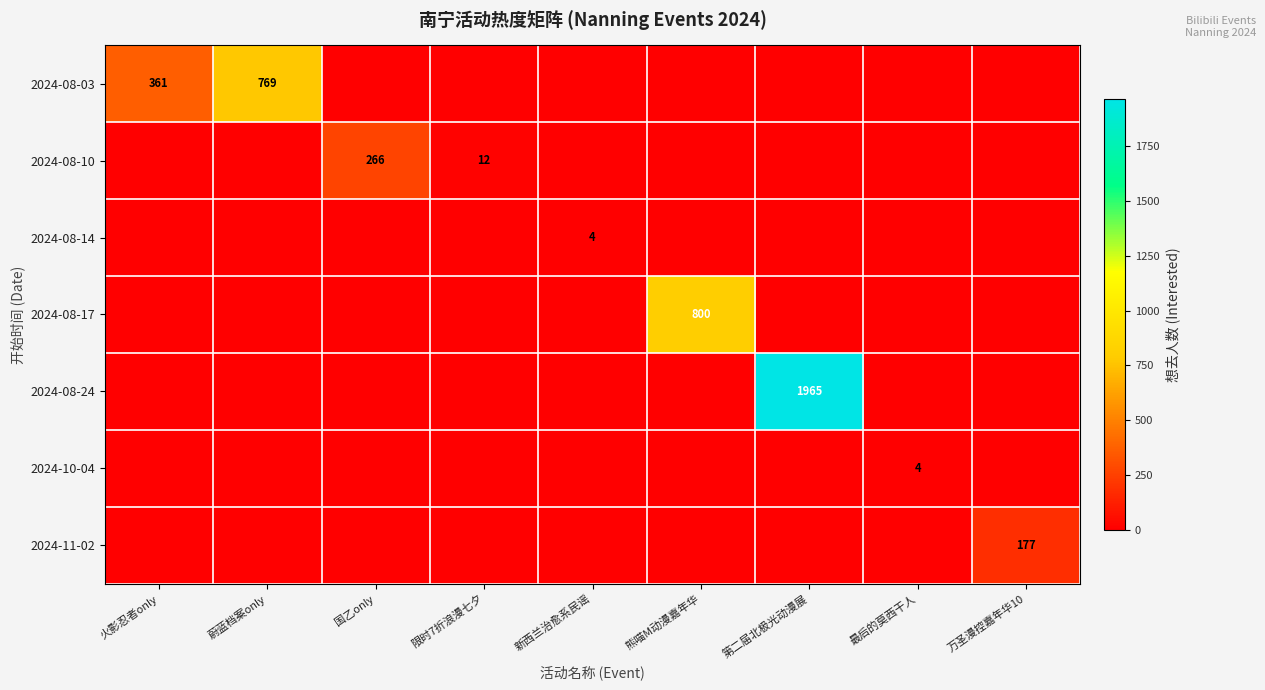

Between 熊喵M动漫嘉年华 and 国乙only, which is larger?

熊喵M动漫嘉年华